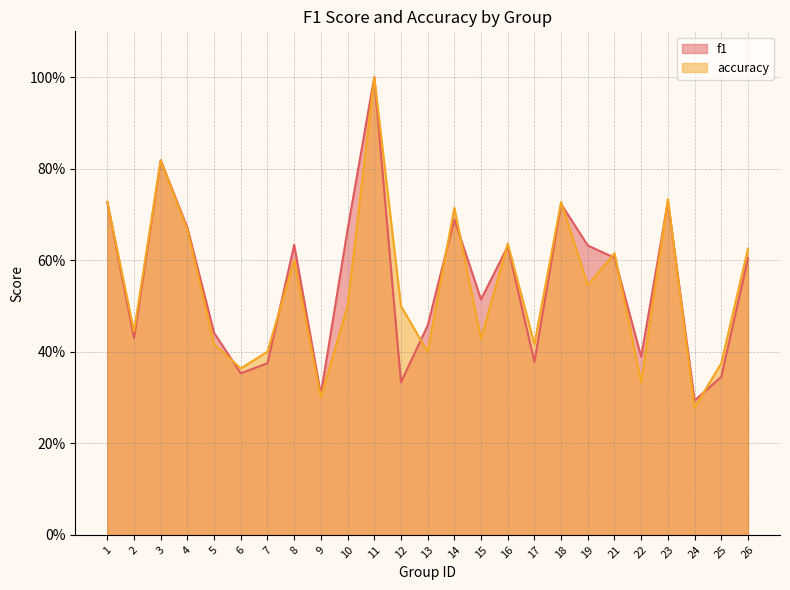

Which series changed the most between 2 and 19?

f1